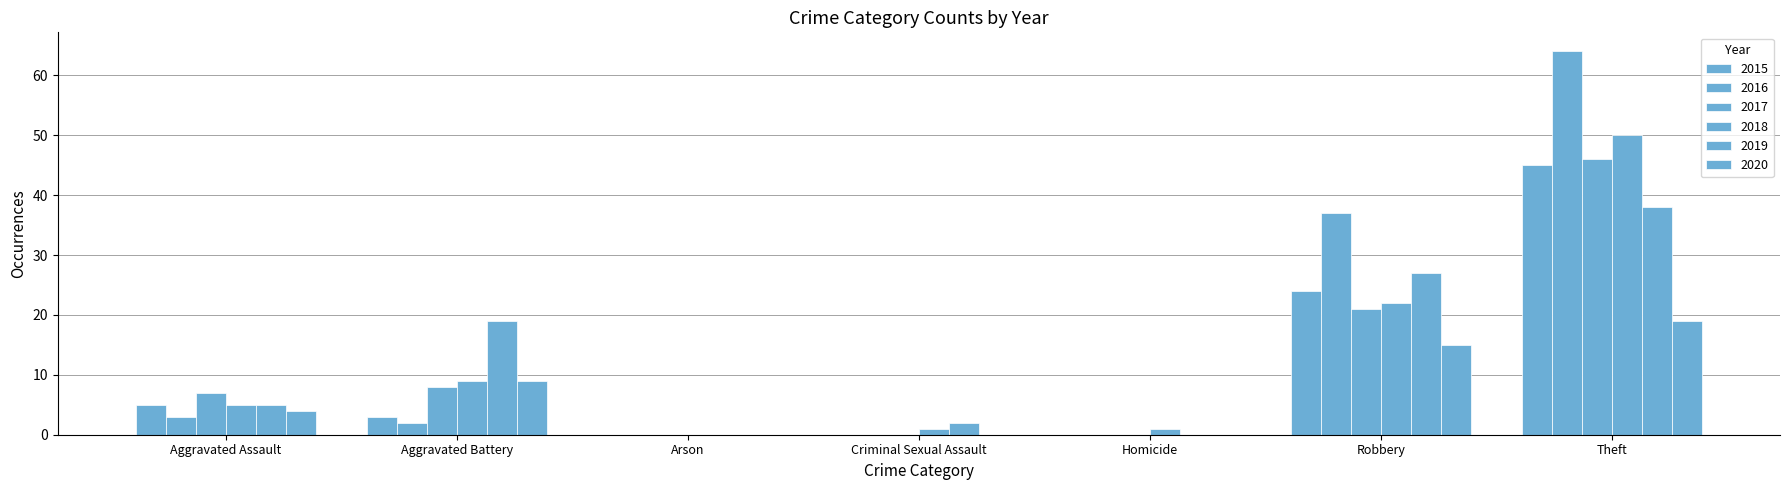

How many distinct data groups are displayed?

6